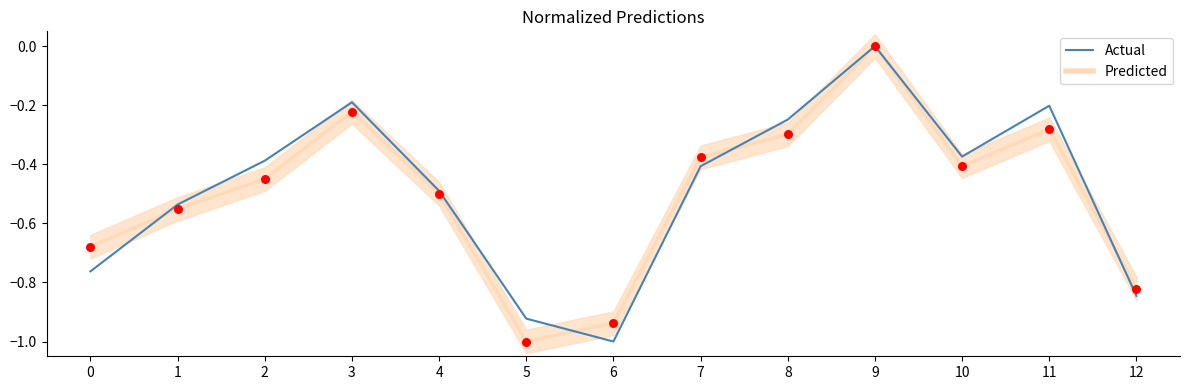

What are all the series names shown in the legend?

Actual, Predicted